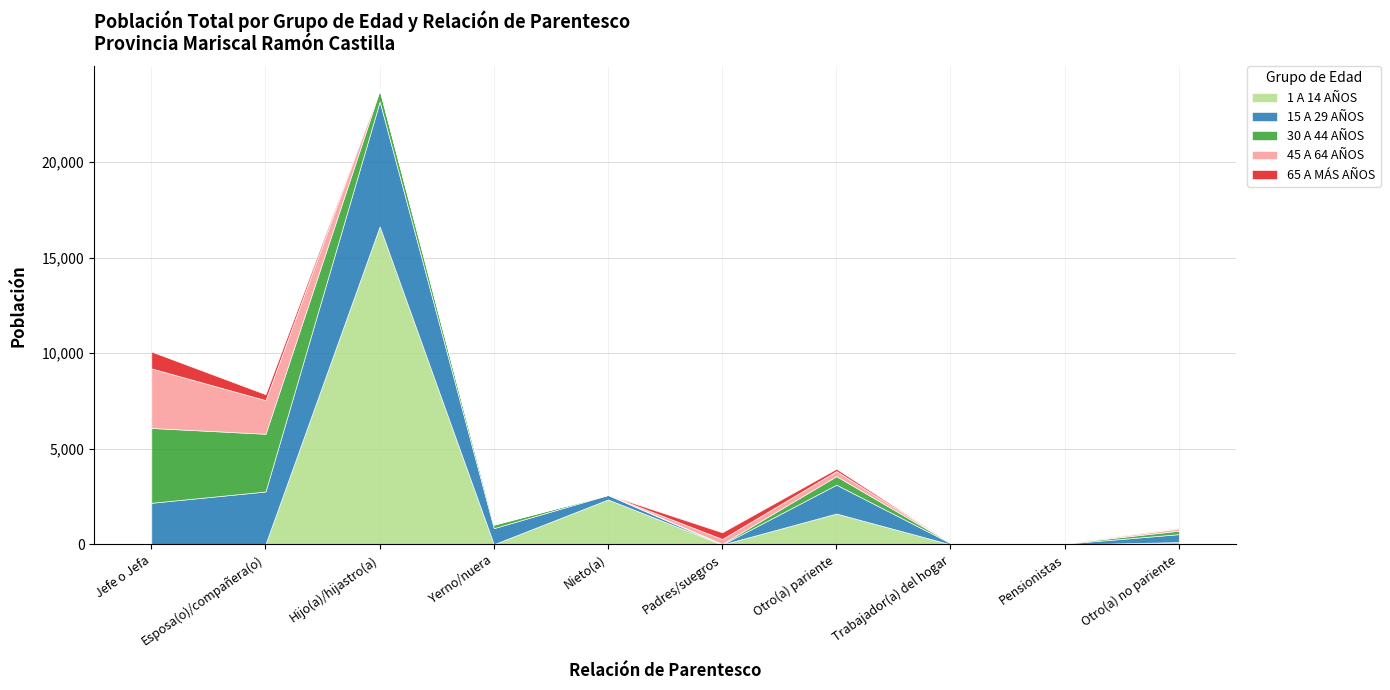

What value does the 15 A 29 AÑOS series have at Otro(a) pariente, to the nearest 50?

1500